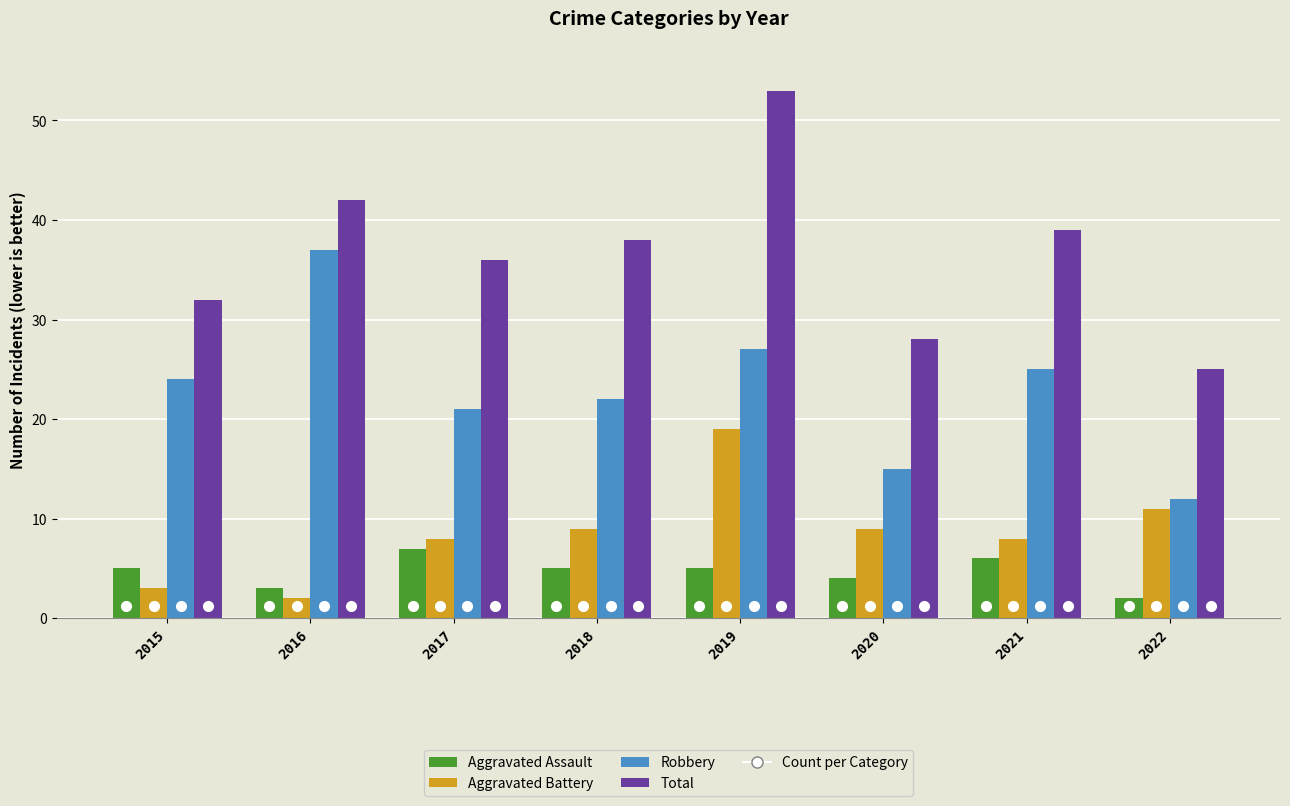

The Aggravated Battery series shows 5 at 2017. True or false?

False